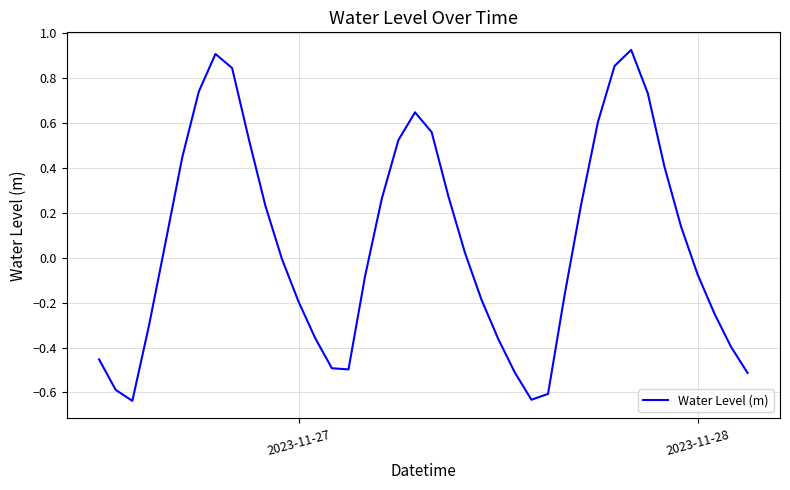

What is the difference between the maximum and minimum values?

1.6